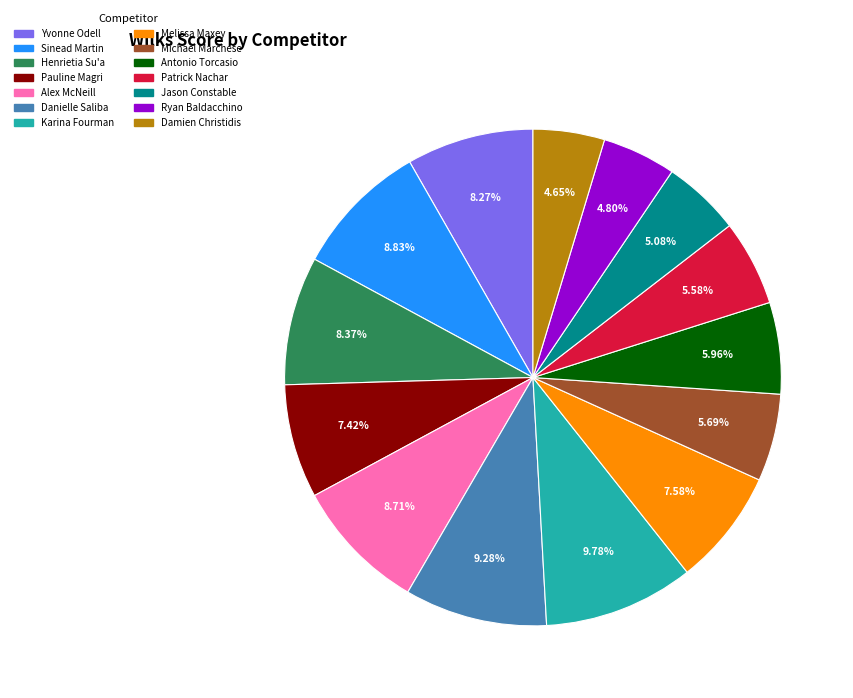

To the nearest percent, what is the difference between the largest and smallest slice percentages?

5%